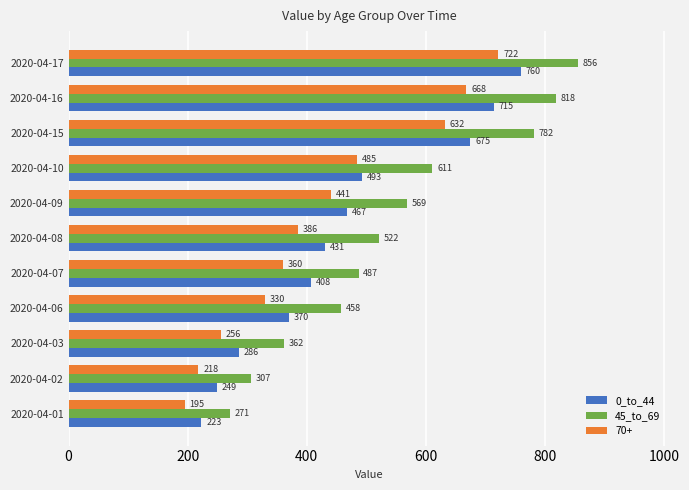

The value of 70+ at 2020-04-03 is 400. True or false?

False